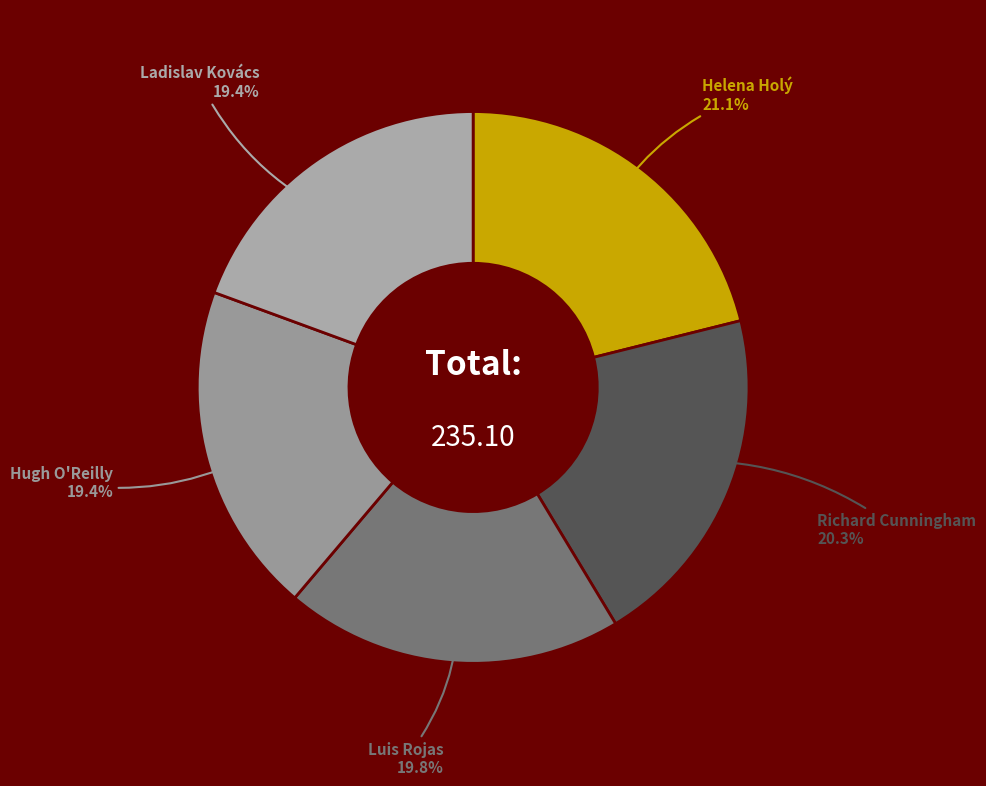

Does any single category account for the majority?

No